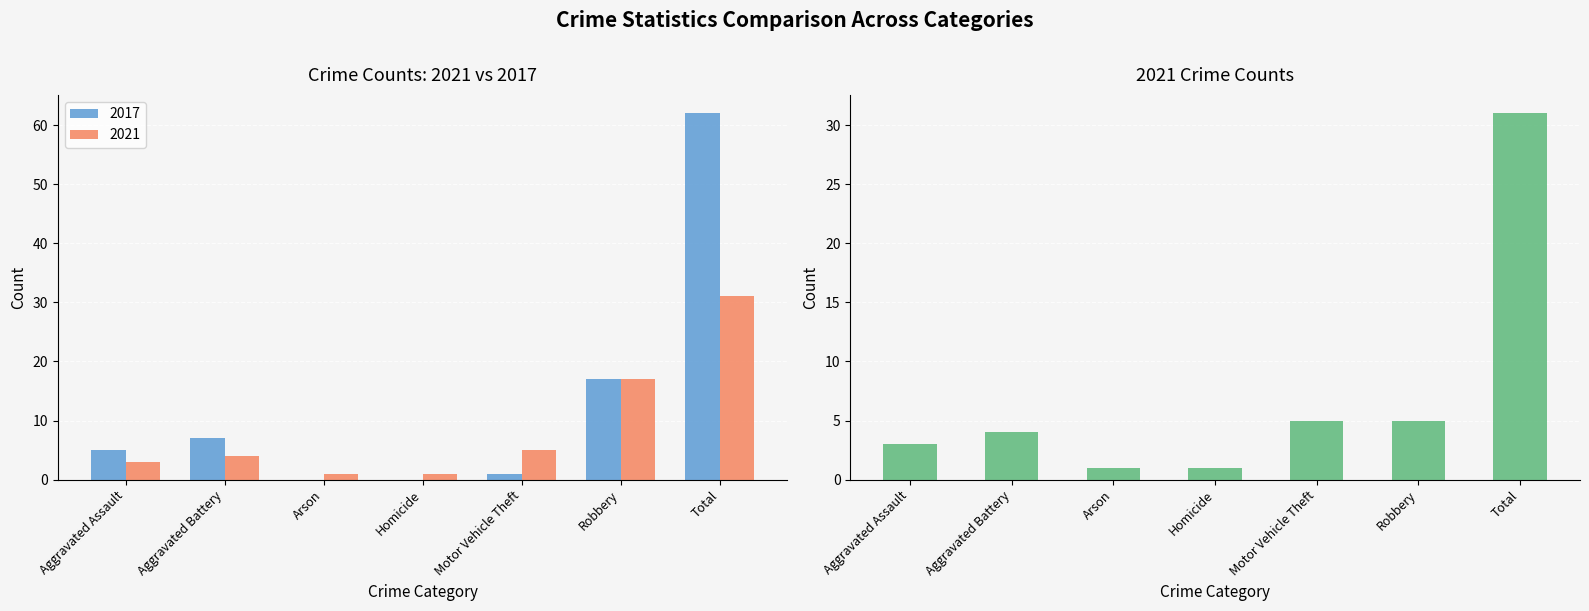

The value of 2017 at Homicide is 0. True or false?

True